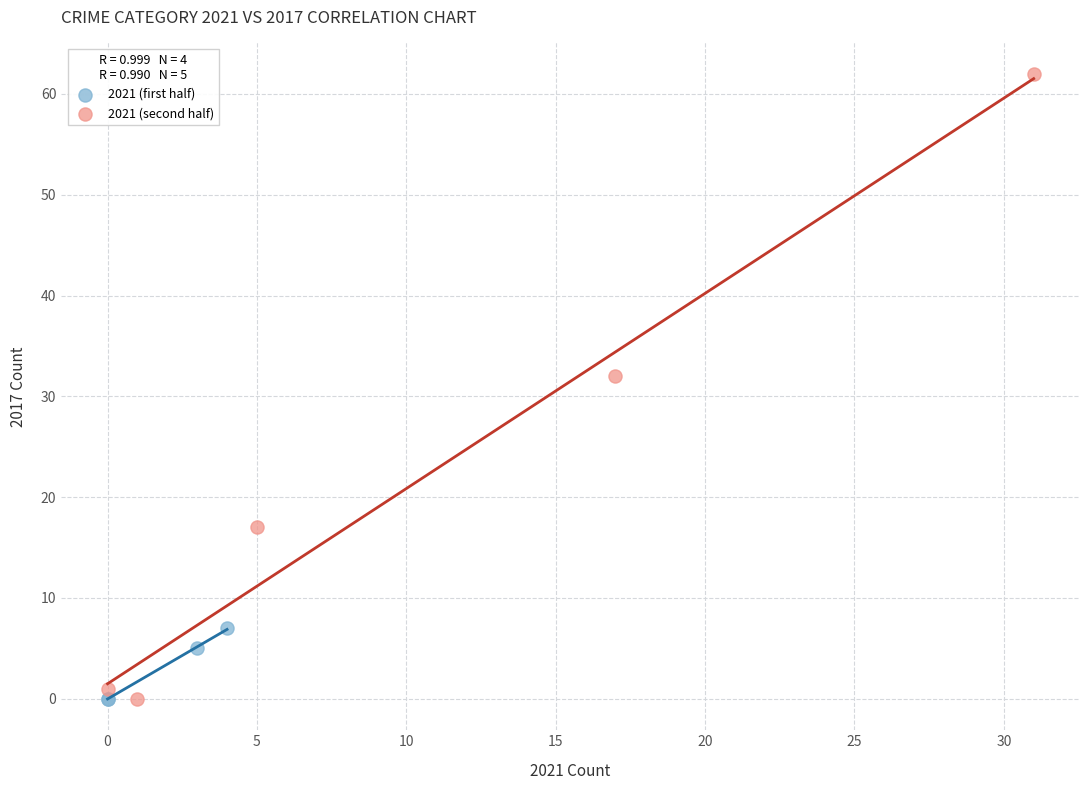

Which series contains the highest Y value?

2021 (second half)